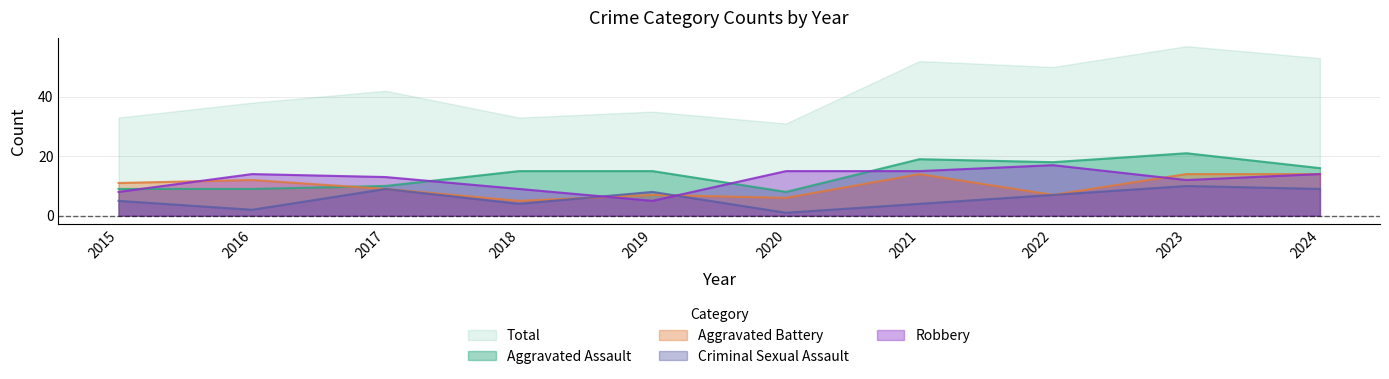

Which series has the widest spread of values?

Total